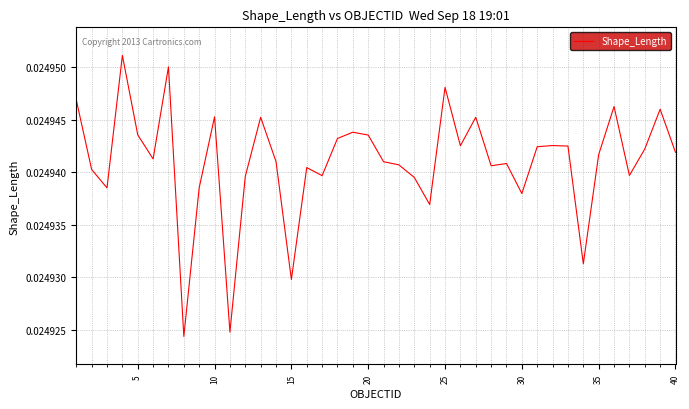

Count the number of categories in the chart.

40